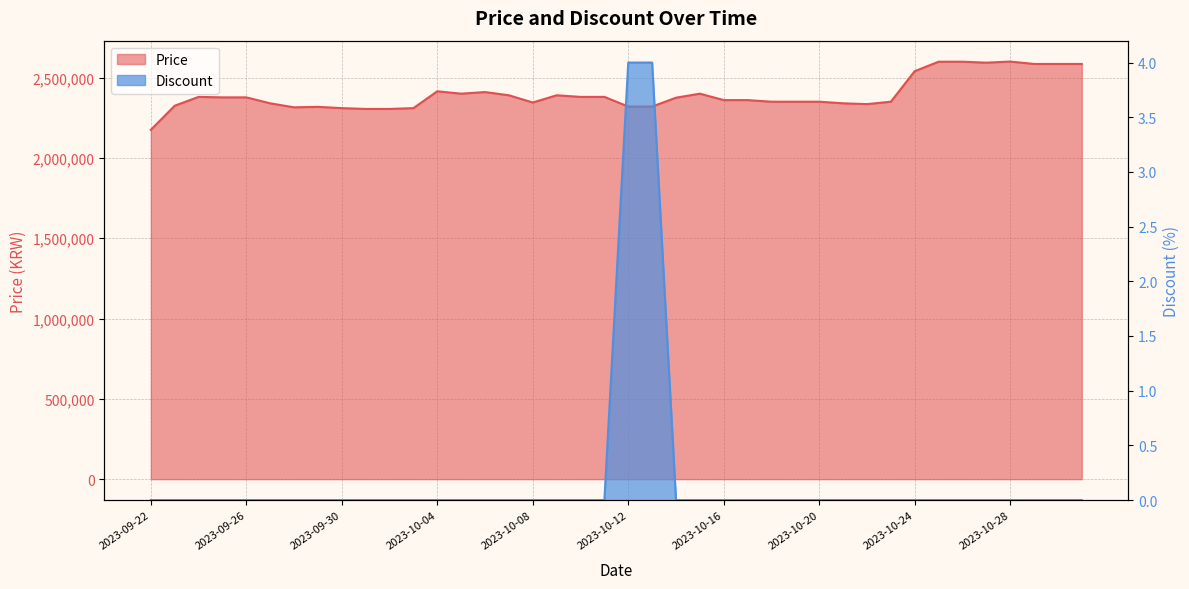

True or false: Price and Discount intersect in this chart.

False